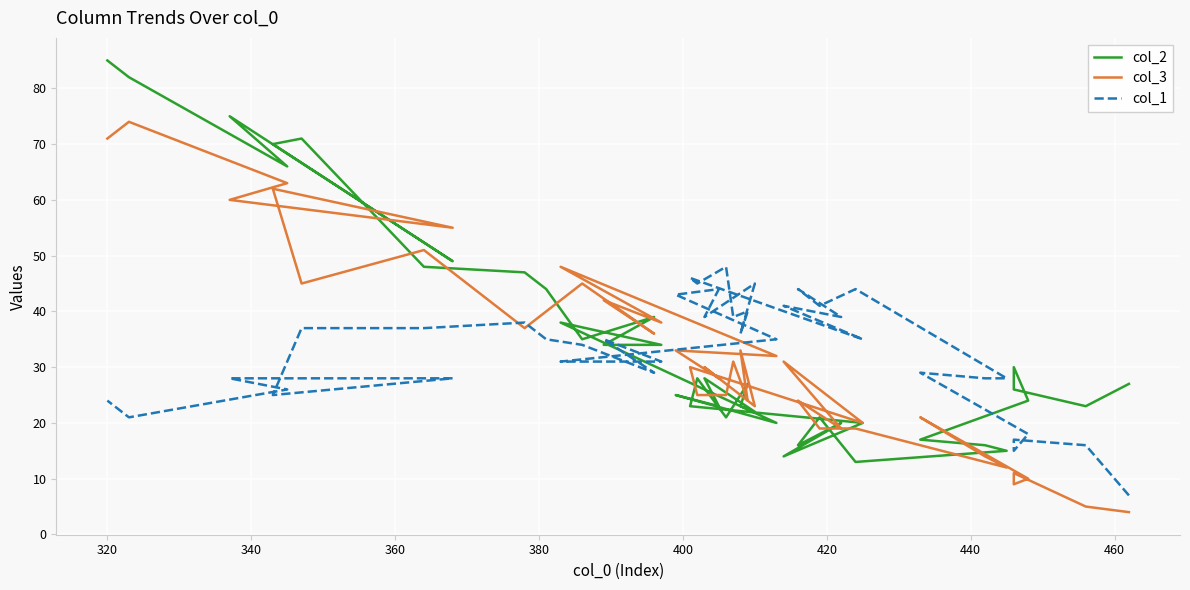

Which series has the largest total across all categories?

col_2